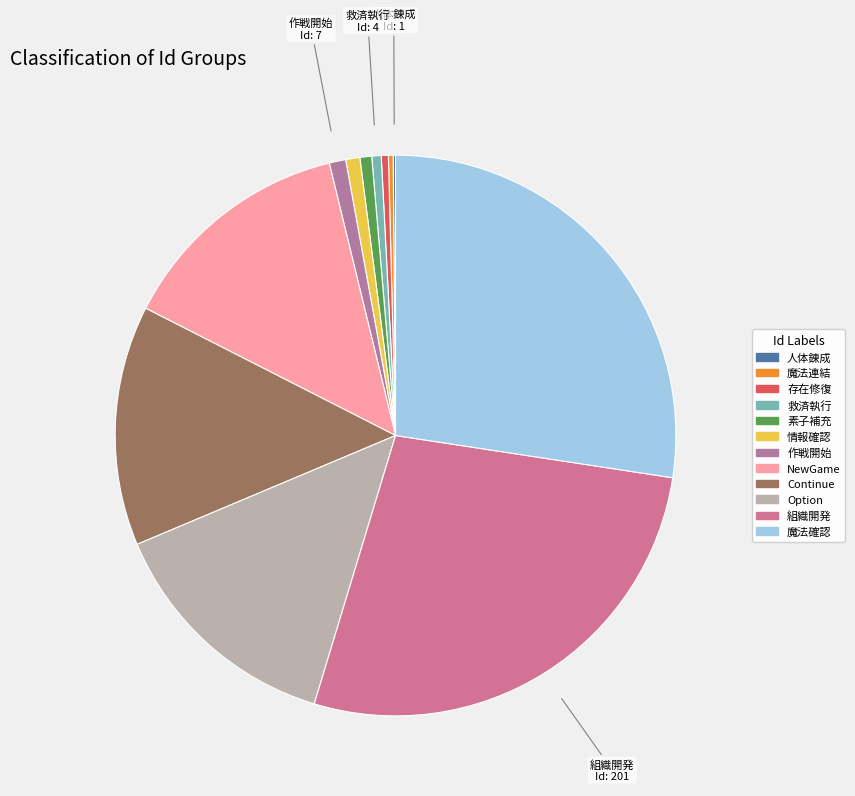

What is the largest slice in the pie chart?

魔法確認